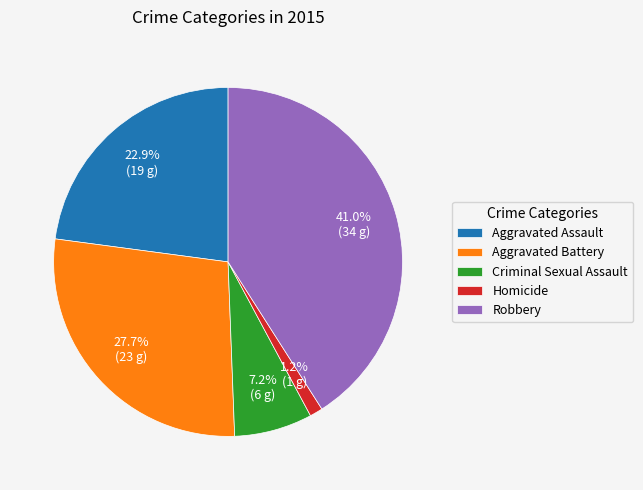

Is the sum of Aggravated Assault and Robbery greater than half?

Yes